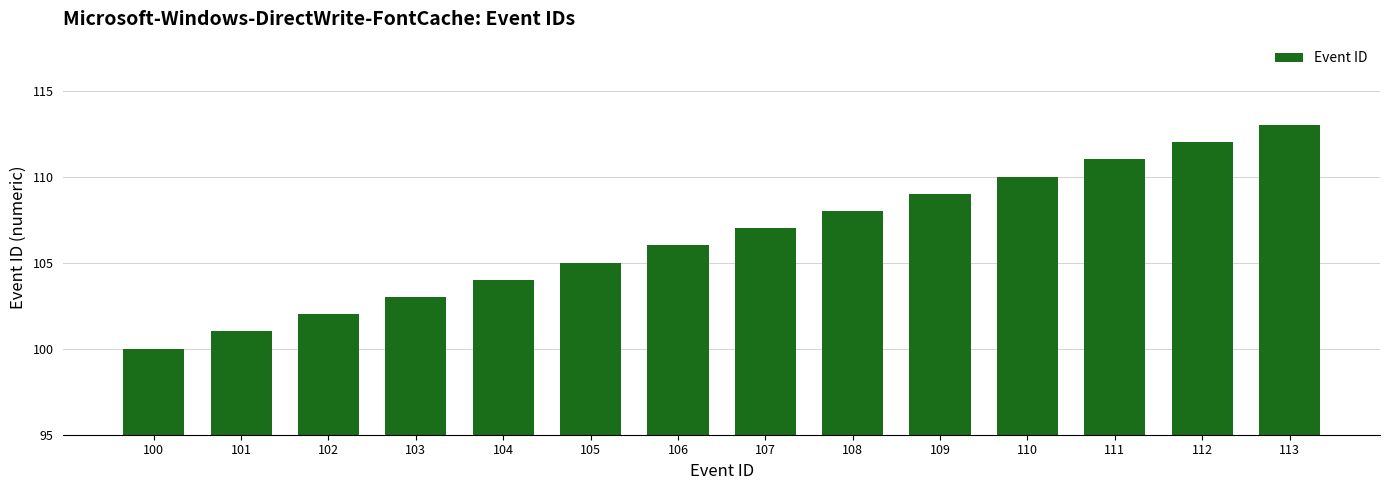

What is the change in value from 106 to 107?

+1